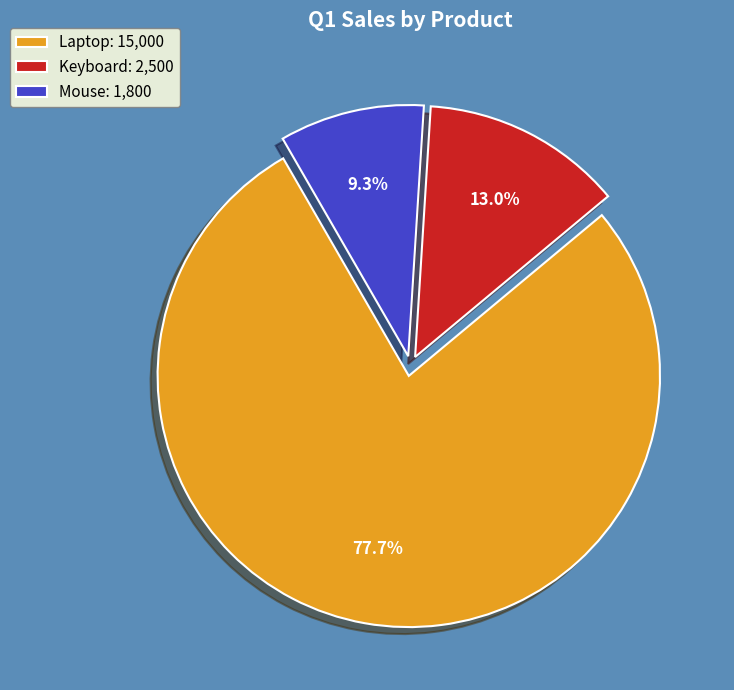

To the nearest percent, what is the difference between the largest and smallest slice percentages?

68%